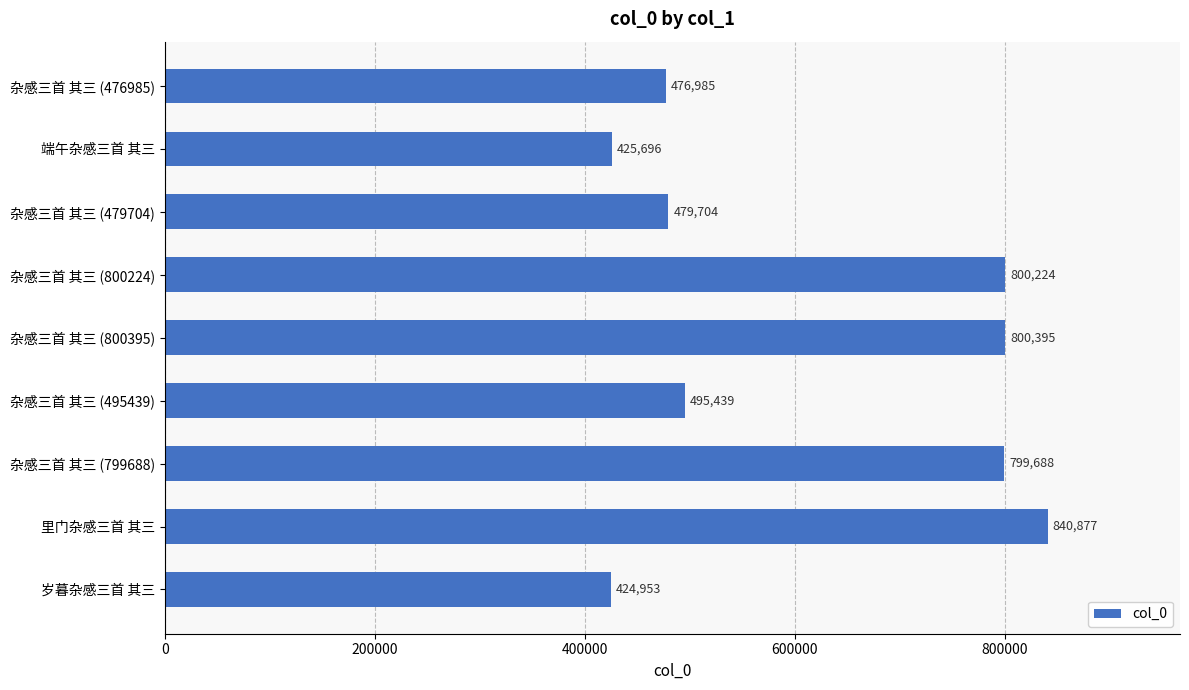

Read the value at 杂感三首 其三 (800395), to the nearest 50.

800400